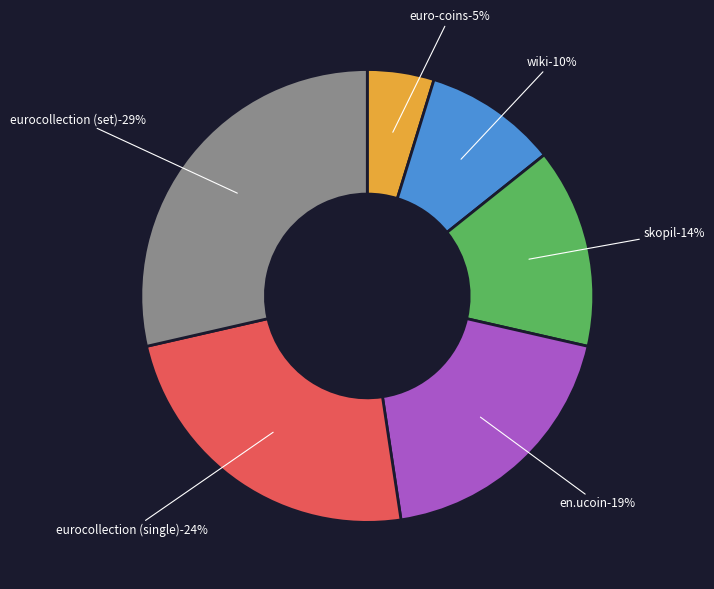

Between wiki and skopil, which is larger?

skopil